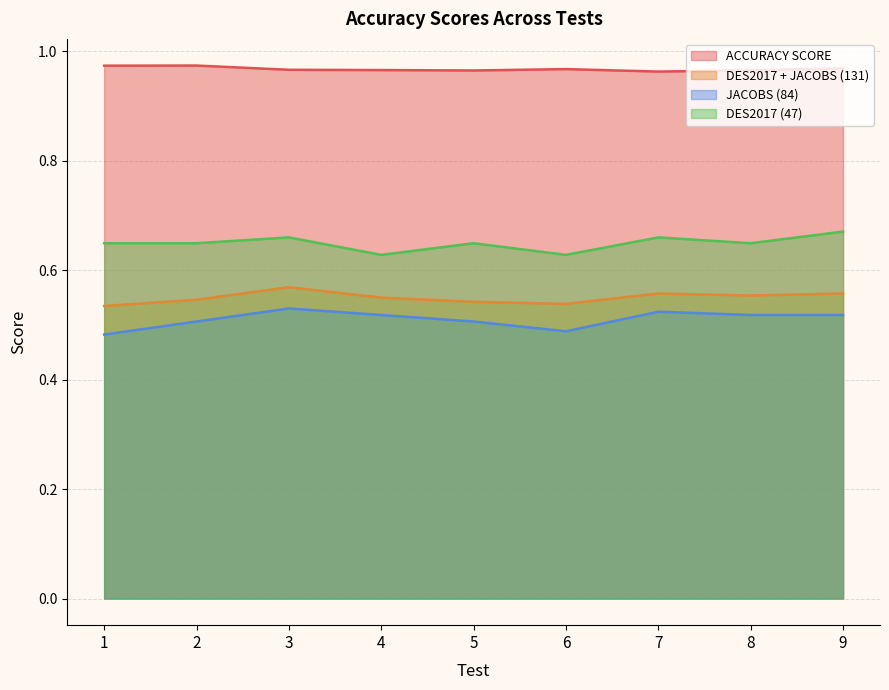

How many ACCURACY SCORE values are between 0 and 1?

9